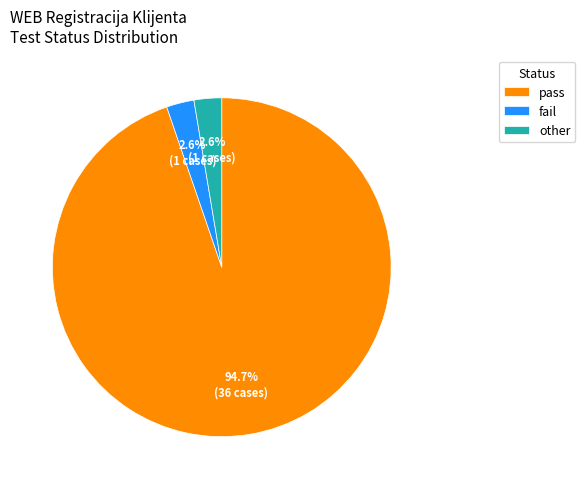

Which category has the biggest portion of the pie?

pass